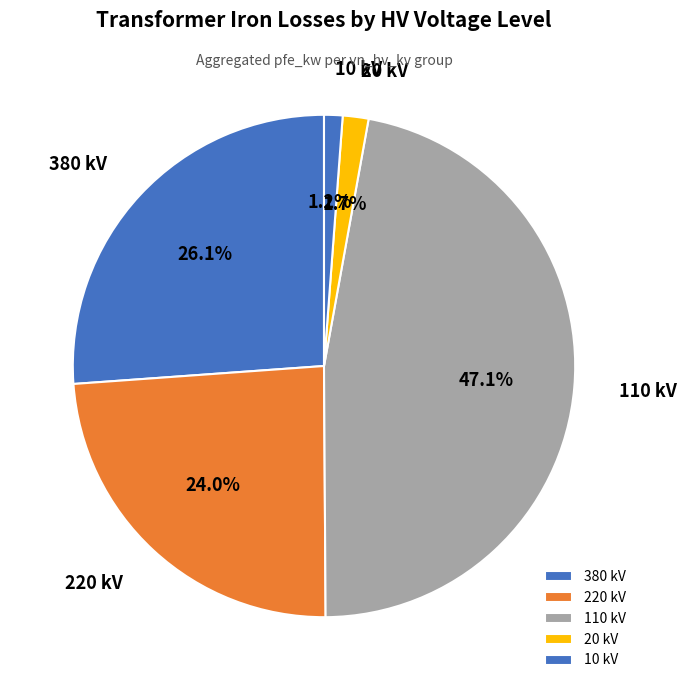

Is there a majority slice in this chart?

No